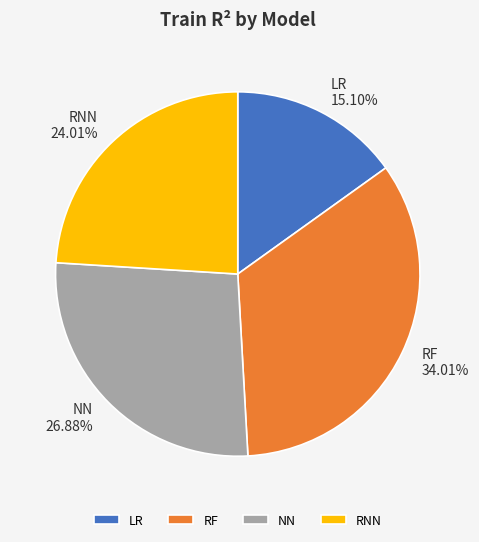

Between NN and LR, which is larger?

NN